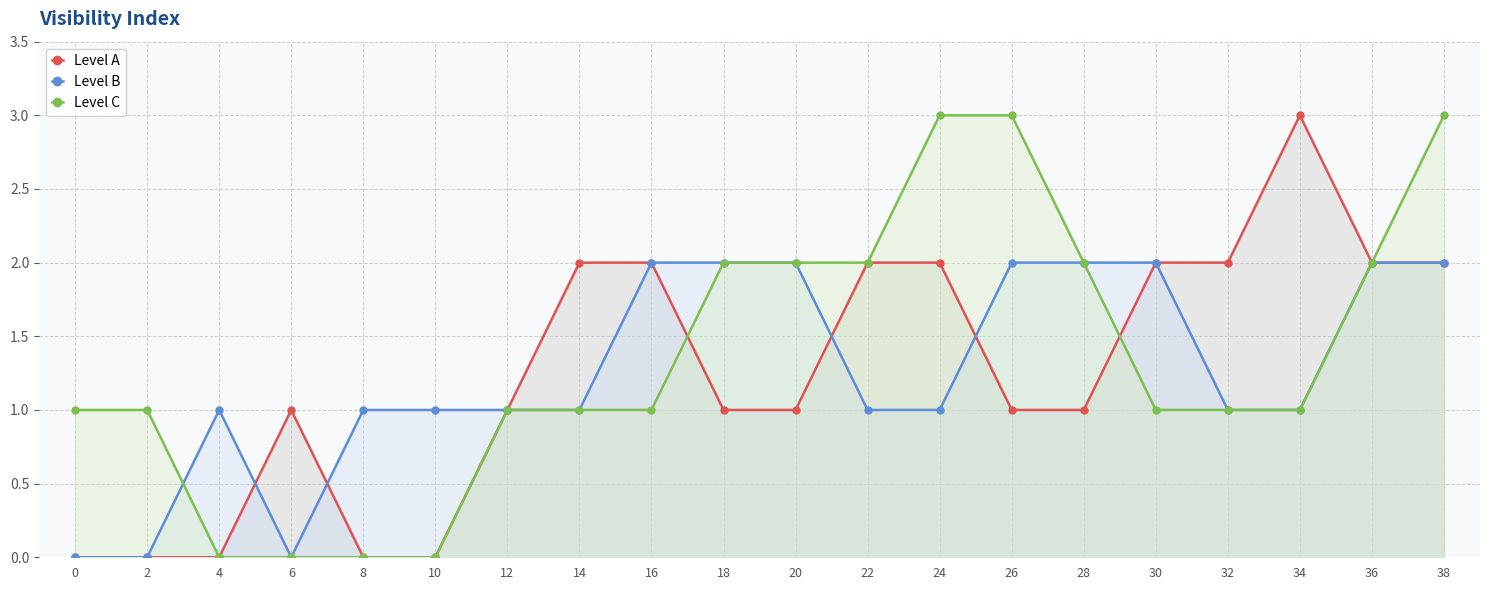

What value does the Level B series have at 8?

1